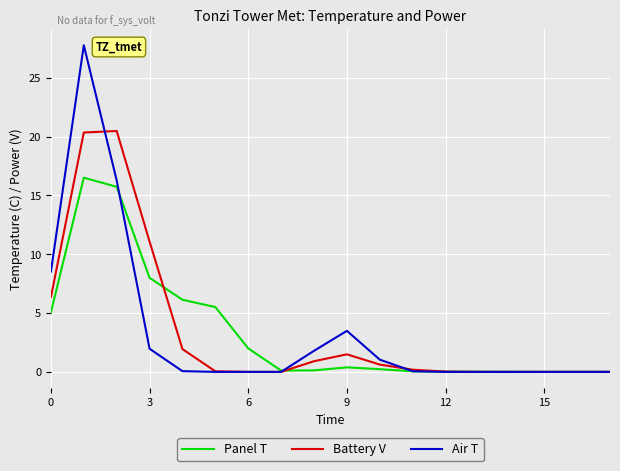

Which series has the widest spread of values?

Air T